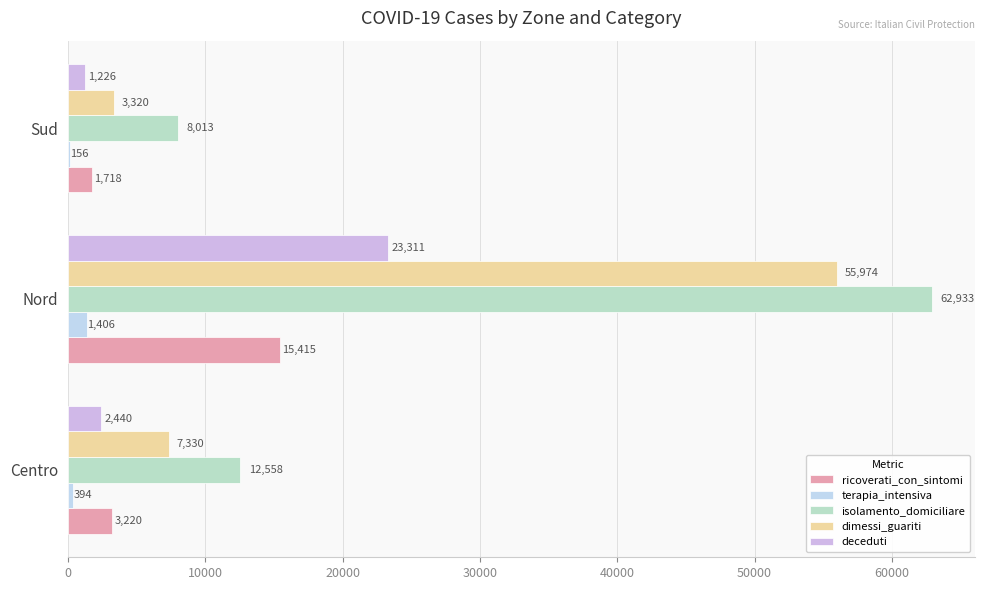

How many distinct data groups are displayed?

5